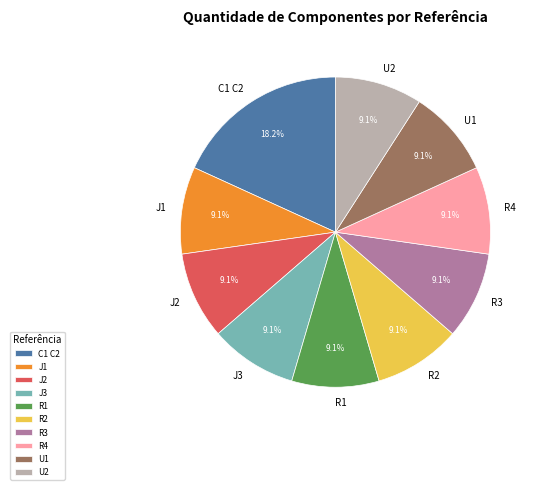

Combined, do J2 and R3 account for over 50%?

No